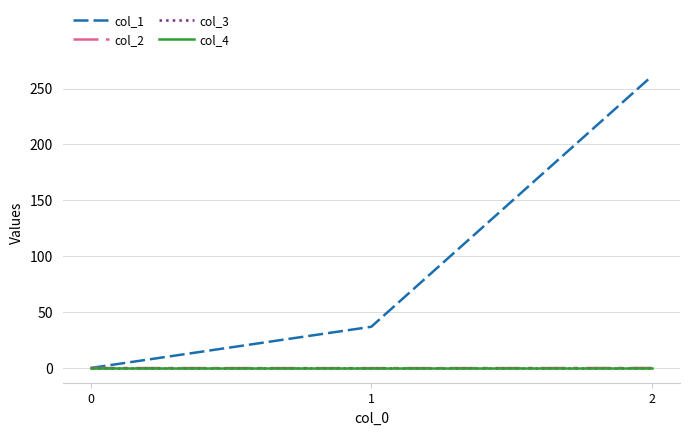

Is it true that col_1 equals 405.7 at 2?

False